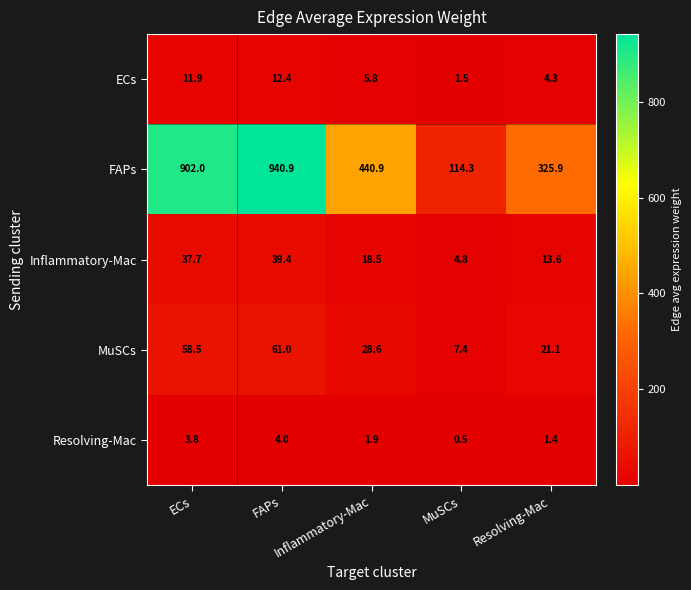

At how many categories does at least one series exceed 90?

5